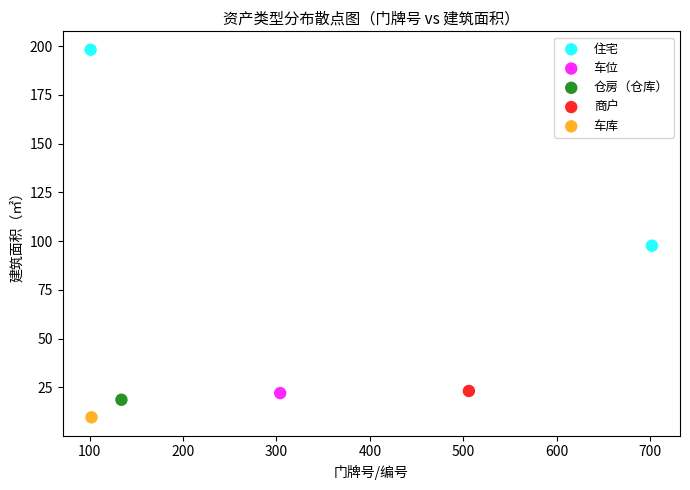

What are all the series names shown in the legend?

住宅, 车位, 仓房（仓库）, 商户, 车库